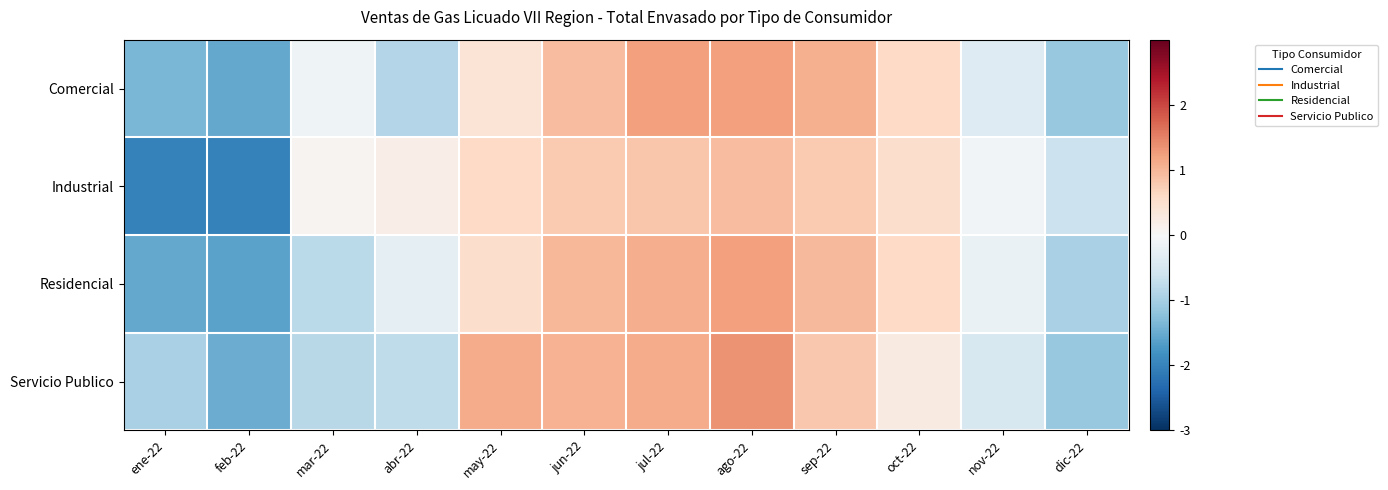

Reading left to right, extract all data points from this chart.

Comercial: ene-22=-1.4	feb-22=-1.5	mar-22=-0.1	abr-22=-0.9	may-22=0.4	jun-22=0.9	jul-22=1.2	ago-22=1.2	sep-22=1.1	oct-22=0.6	nov-22=-0.4	dic-22=-1.1
Industrial: ene-22=-2.0	feb-22=-2.0	mar-22=0.1	abr-22=0.2	may-22=0.6	jun-22=0.8	jul-22=0.8	ago-22=0.9	sep-22=0.8	oct-22=0.5	nov-22=-0.1	dic-22=-0.6
Residencial: ene-22=-1.5	feb-22=-1.6	mar-22=-0.8	abr-22=-0.3	may-22=0.5	jun-22=1.0	jul-22=1.1	ago-22=1.2	sep-22=1.0	oct-22=0.6	nov-22=-0.2	dic-22=-1.0
Servicio Publico: ene-22=-1.0	feb-22=-1.5	mar-22=-0.8	abr-22=-0.8	may-22=1.1	jun-22=1.0	jul-22=1.1	ago-22=1.3	sep-22=0.8	oct-22=0.3	nov-22=-0.5	dic-22=-1.1